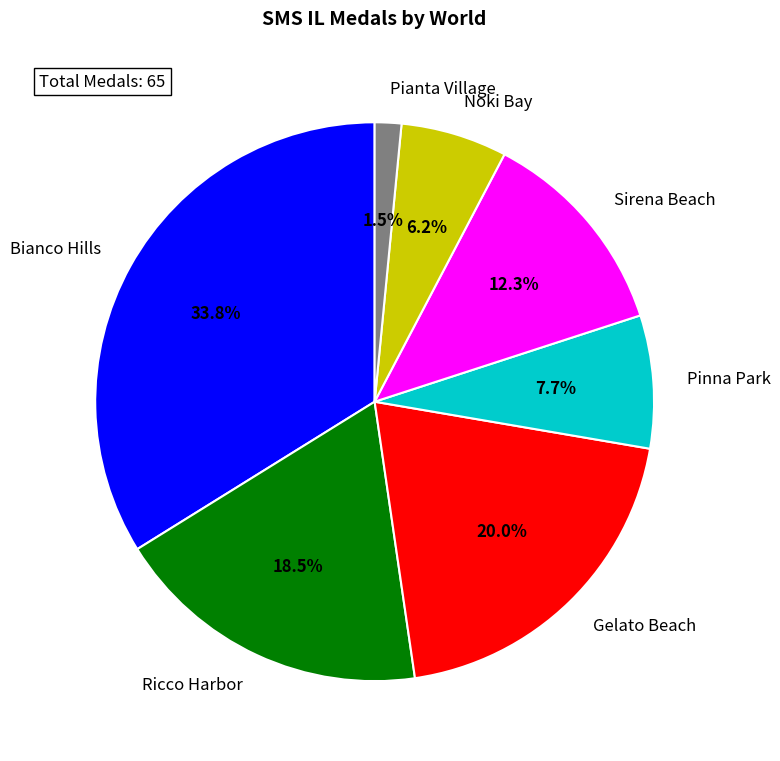

What is the smallest slice in the pie chart?

Pianta Village